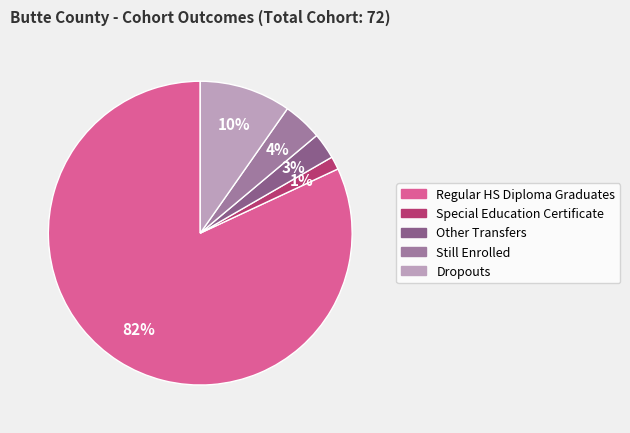

To the nearest percent, what is the difference between the largest and smallest slice percentages?

81%